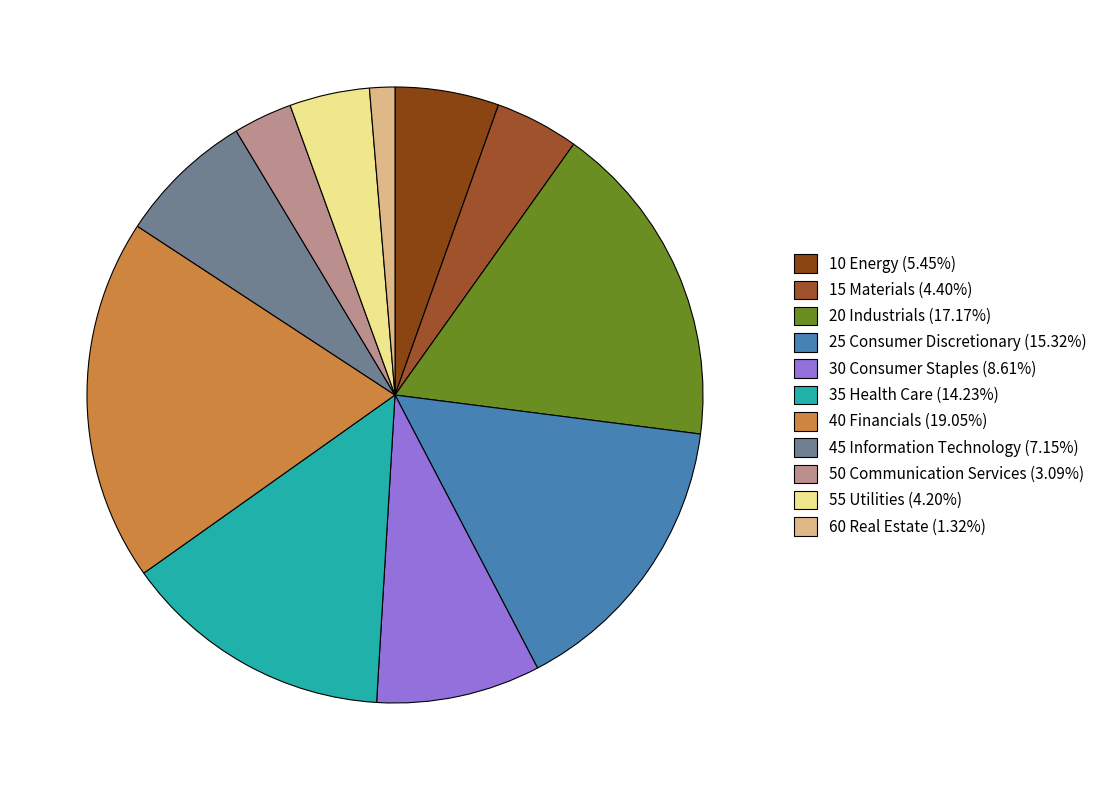

Rank the categories by value from highest to lowest.

40 Financials, 20 Industrials, 25 Consumer Discretionary, 35 Health Care, 30 Consumer Staples, 45 Information Technology, 10 Energy, 15 Materials, 55 Utilities, 50 Communication Services, 60 Real Estate